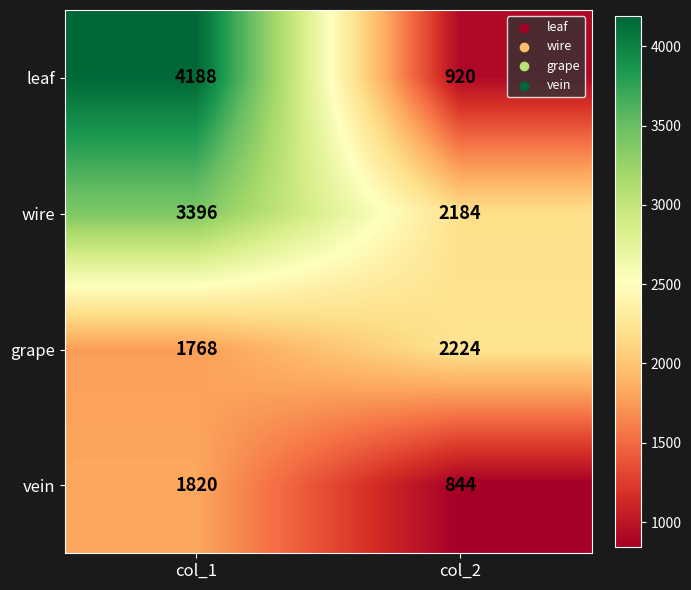

Rank the series by their average value, from highest to lowest.

wire, leaf, grape, vein